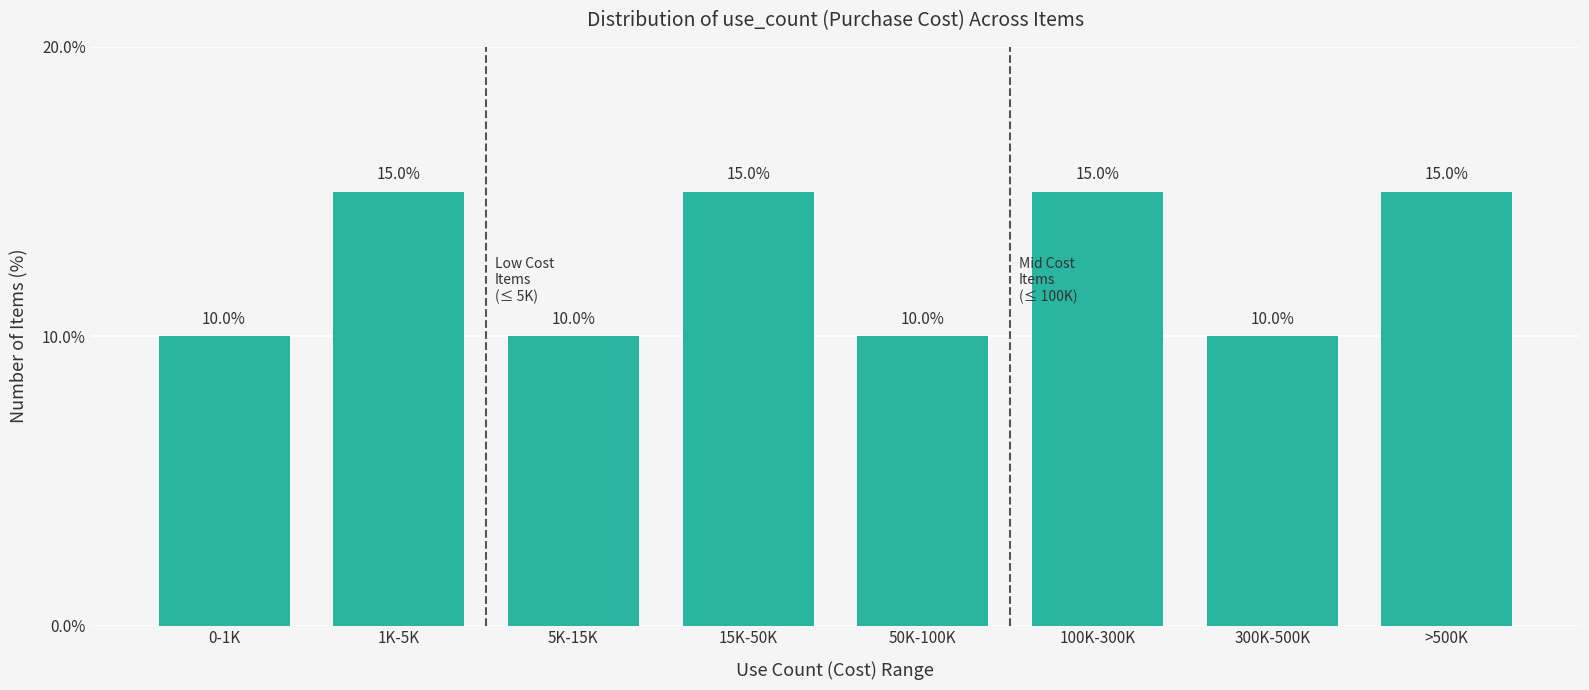

Reading left to right, transcribe all the data shown in this chart.

0-1K=10	1K-5K=15	5K-15K=10	15K-50K=15	50K-100K=10	100K-300K=15	300K-500K=10	>500K=15